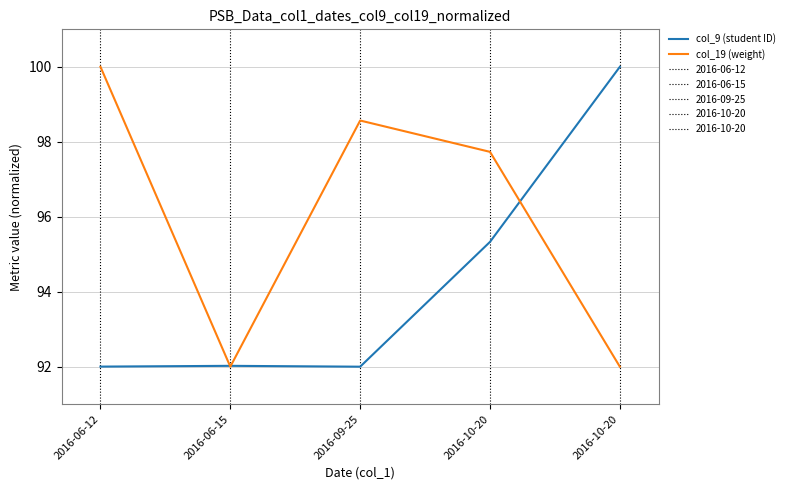

Is this an area chart (filled region under the line)?

No